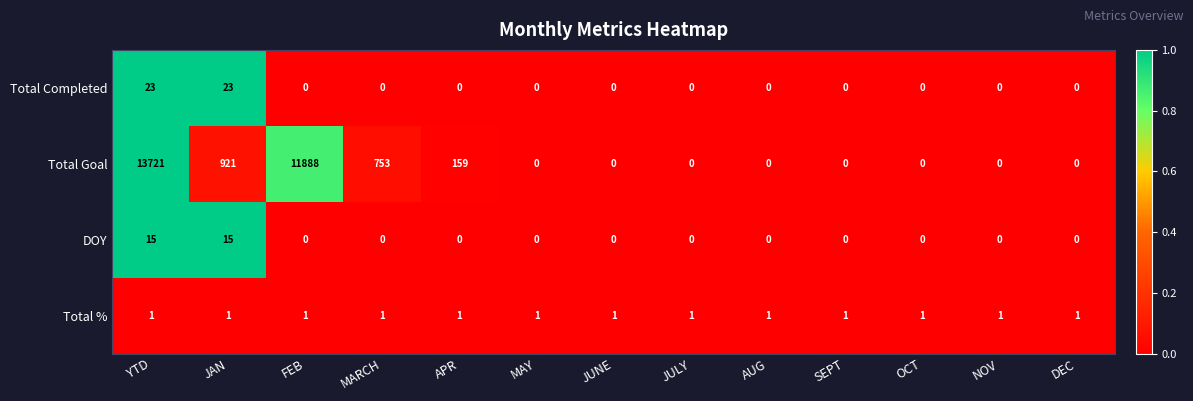

The Total Completed series shows 0 at SEPT. True or false?

True